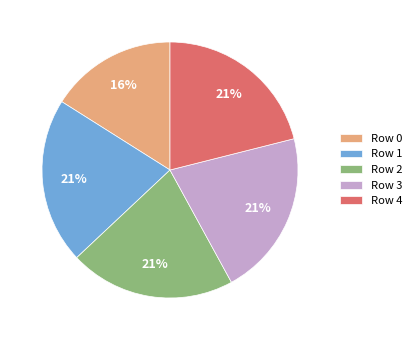

To the nearest percent, what portion does Row 4 represent?

21%